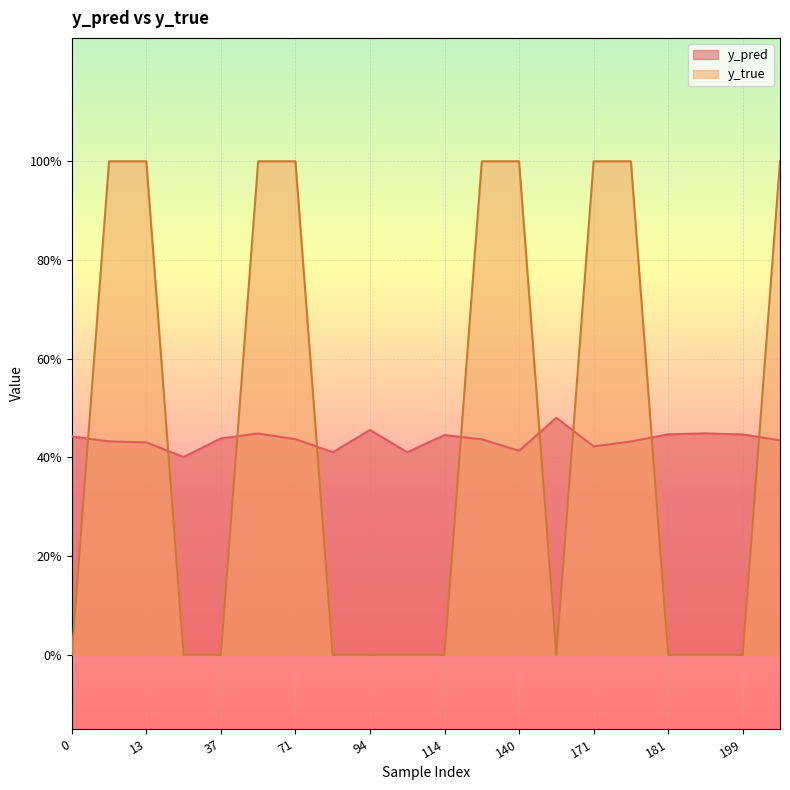

What value does the y_pred series have at 114?

0.4